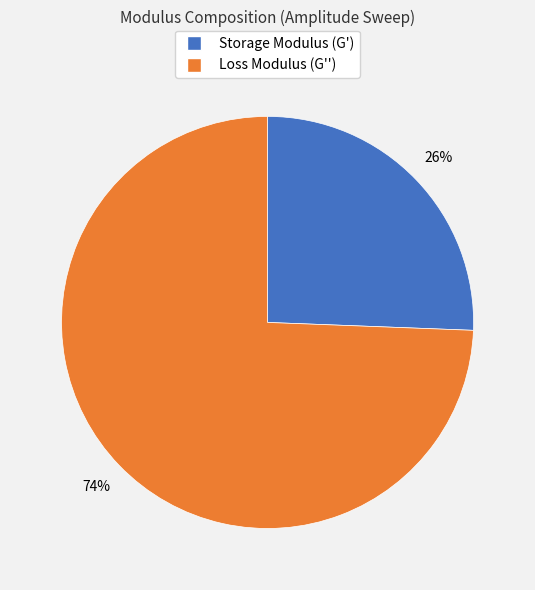

Is there any slice that represents more than half of the pie?

Yes